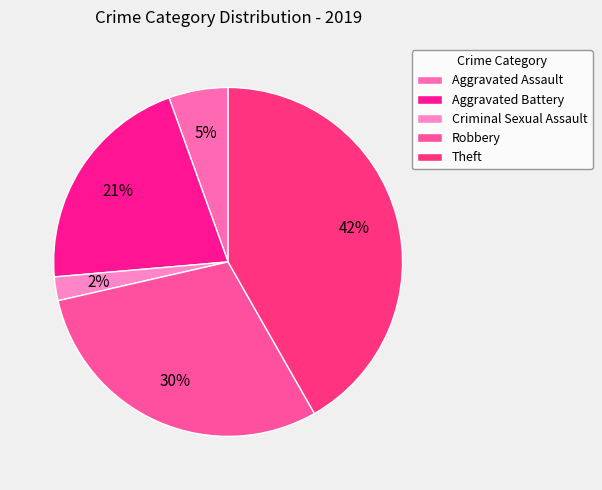

Is it true that Robbery is 30% of the pie?

True